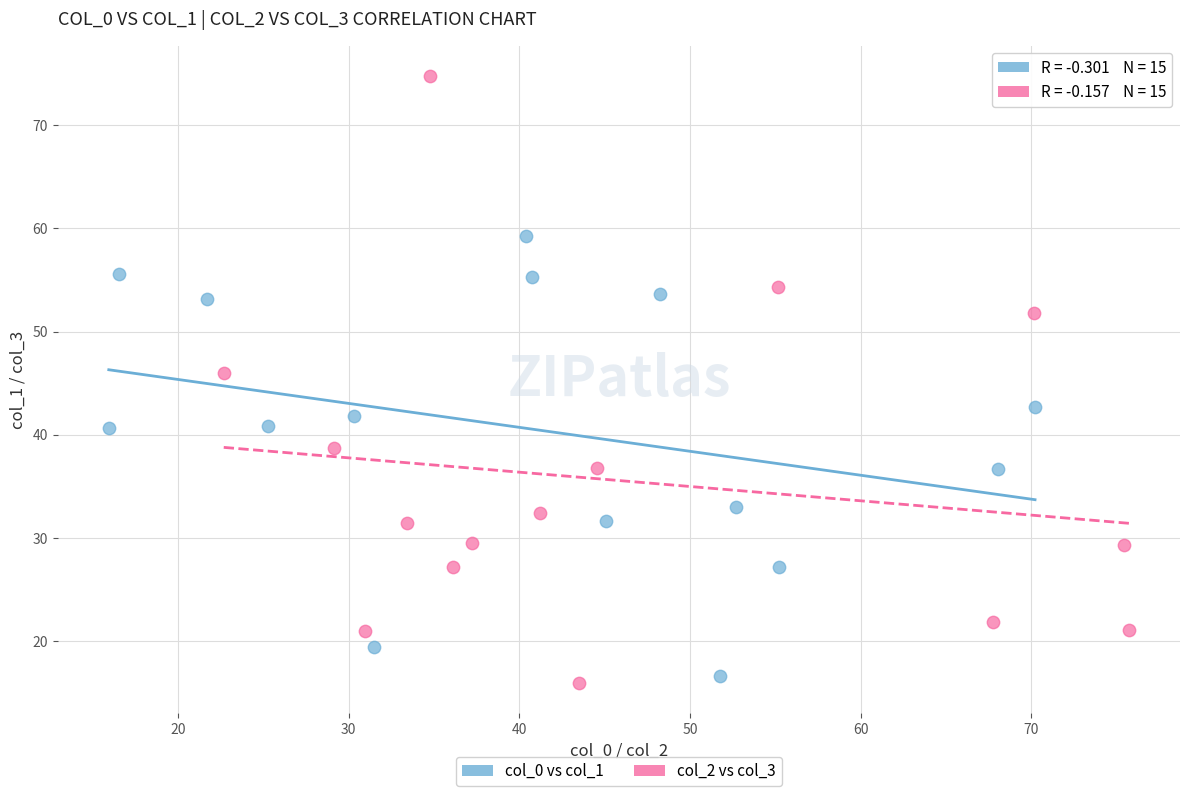

Which series has the widest spread of Y values?

col_2 vs col_3